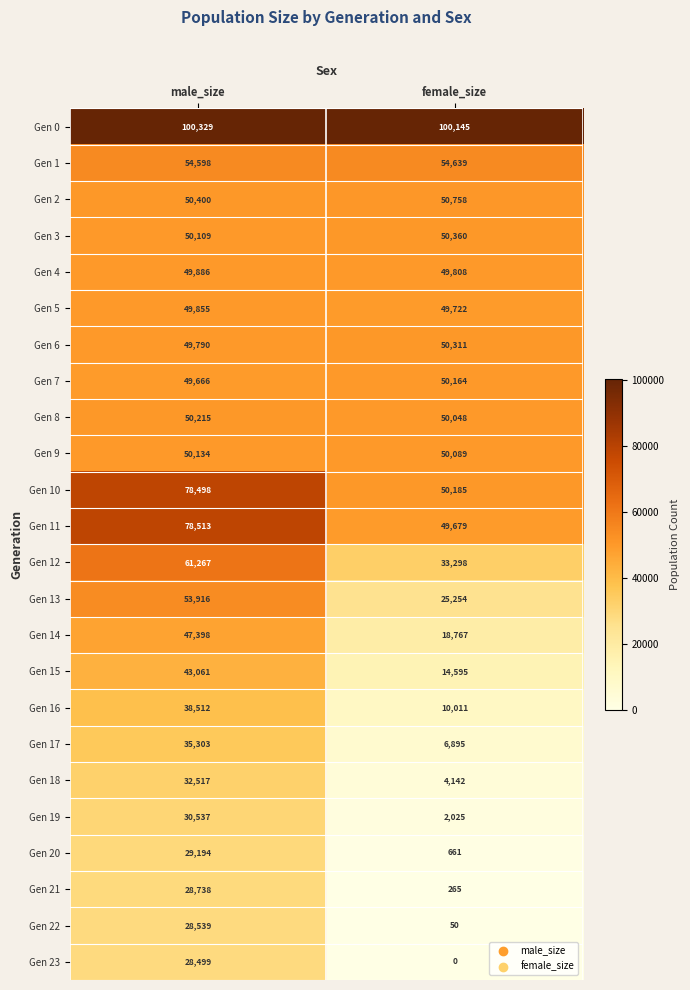

What is the approximate value of Gen 14 at female_size, to the nearest 100?

18800